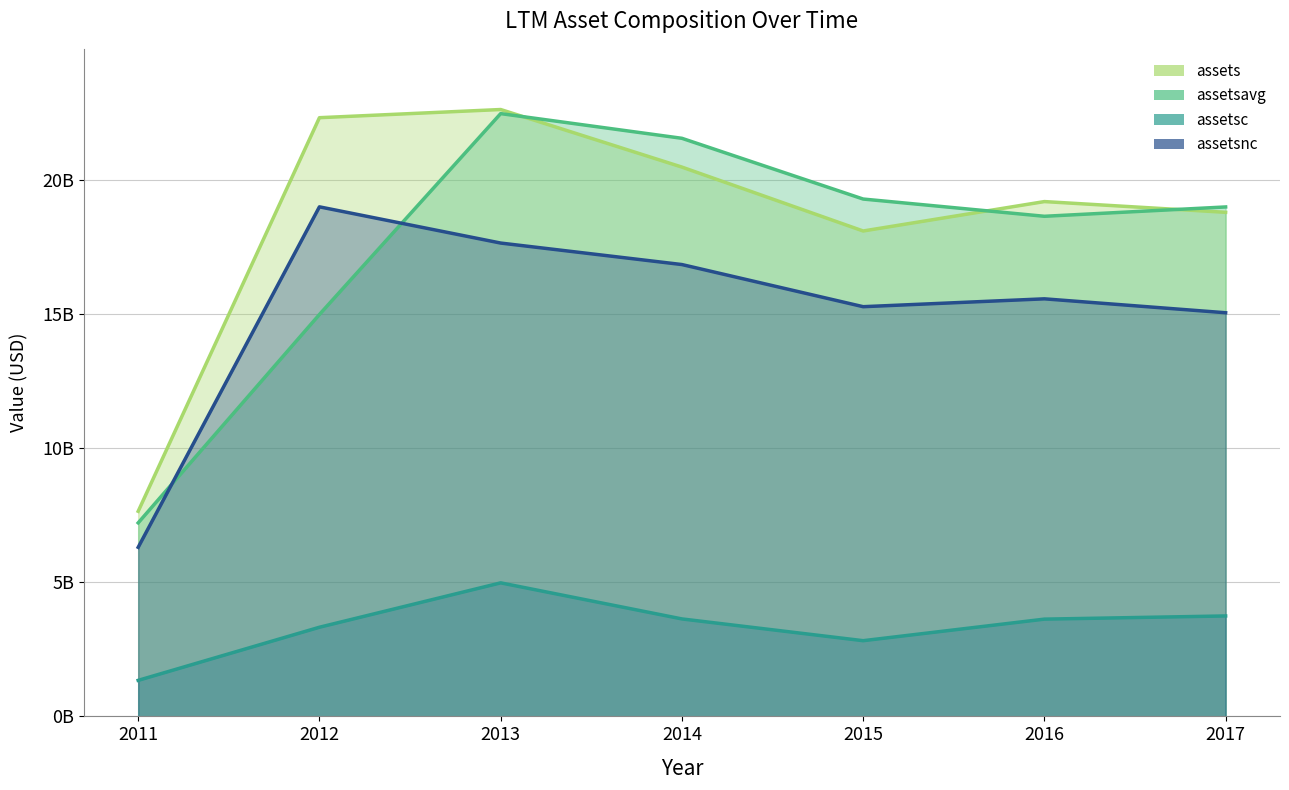

Reading right to left, extract all data points from this chart.

assets (line): 18797972000	19198194000	18101418000	20484428000	22631146000	22326339000	7648659000
assetsavg (line): 18998083000	18649806000	19292923000	21557787000	22478742500	14987499000	7217278000
assetsc (line): 3745499000	3626775000	2822901000	3634622000	4979549000	3324186000	1343351000
assetsnc (line): 15052473000	15571419000	15278517000	16849806000	17651597000	19002153000	6305308000